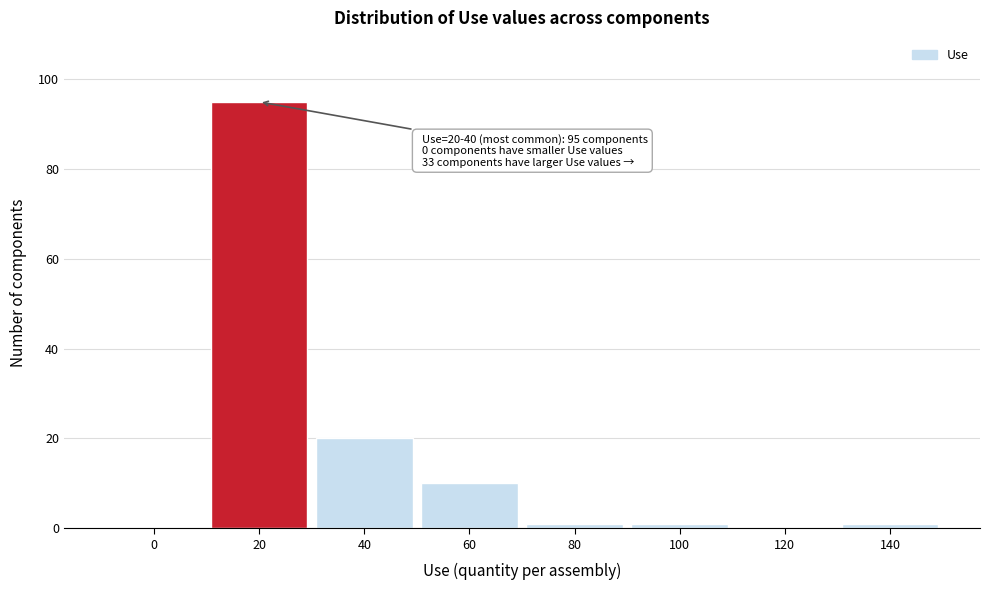

Reading left to right, what are all the values shown in this chart?

0=0	20=95	40=20	60=10	80=1	100=1	120=0	140=1